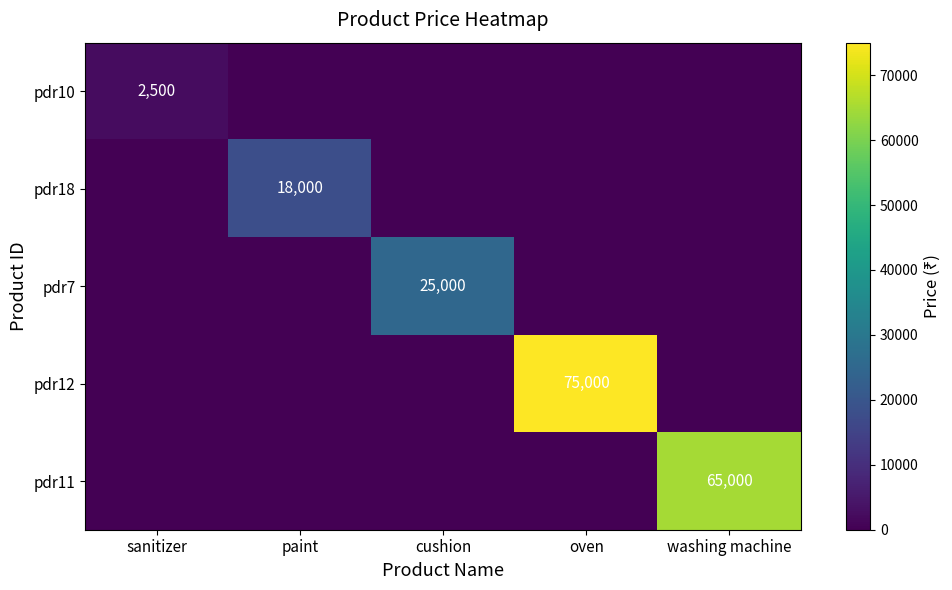

The value of pdr7 at cushion is 42859. True or false?

False